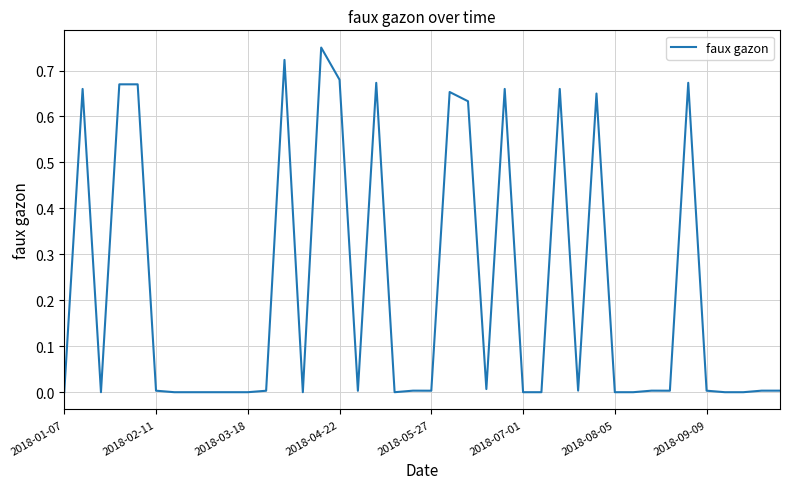

Is it true that the value at 2018-01-07 is 0.5?

False